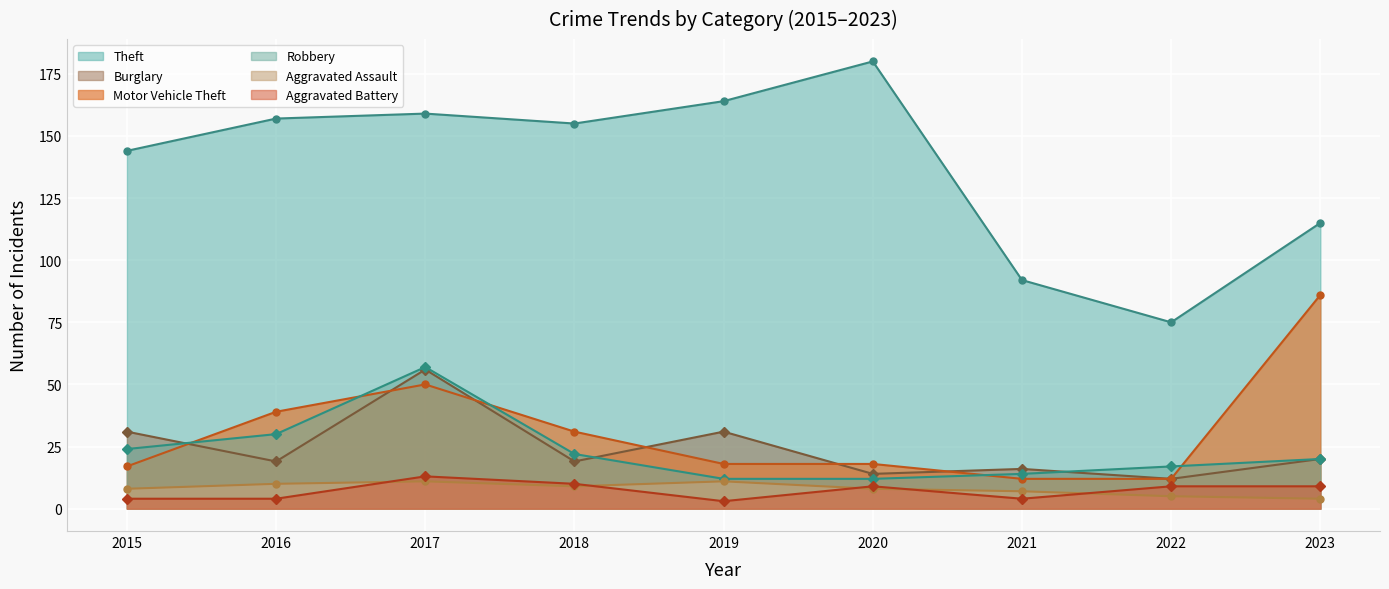

How many interior local peaks does the Robbery series have?

1